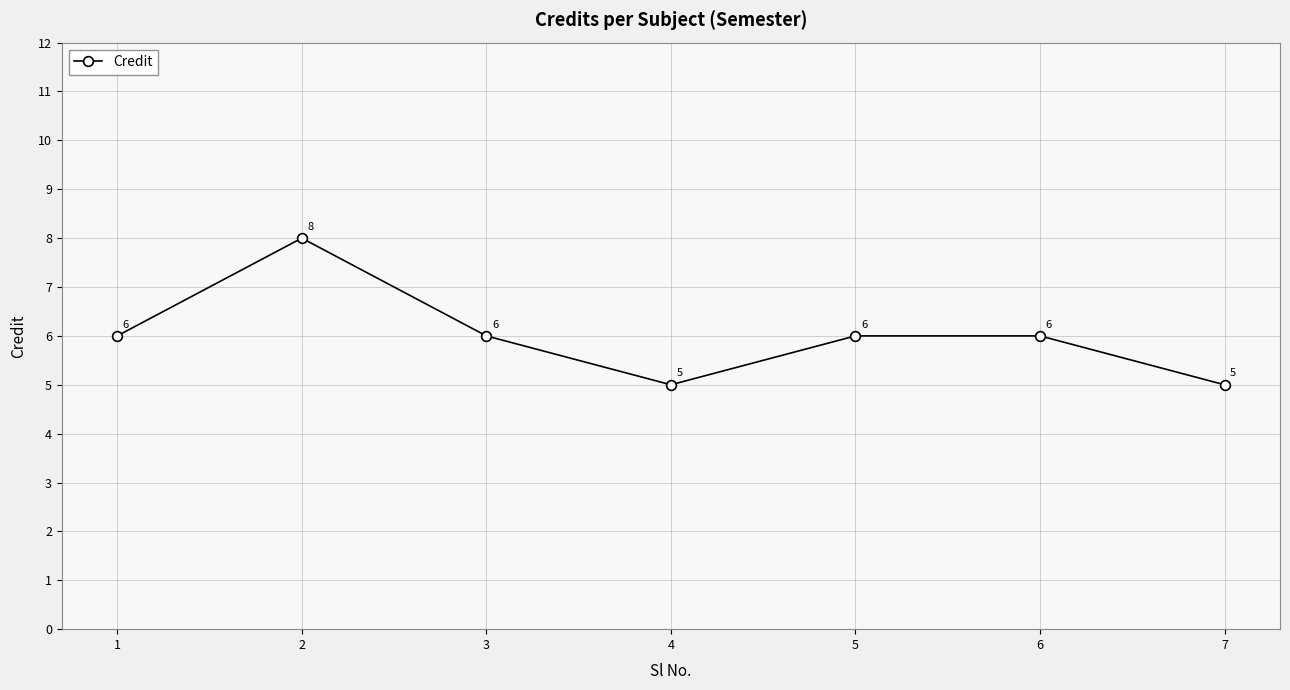

The chart shows a value of 5 at 7. True or false?

True